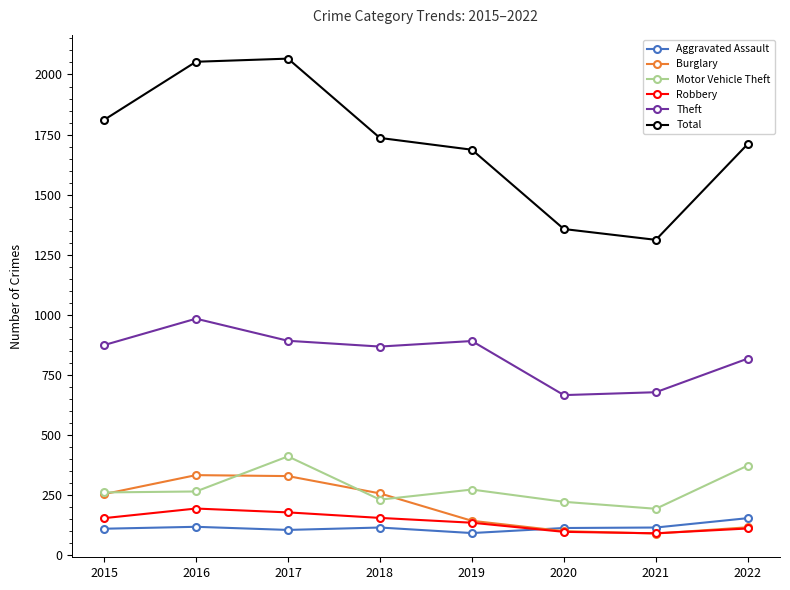

What is the highest value of the Theft series?

984